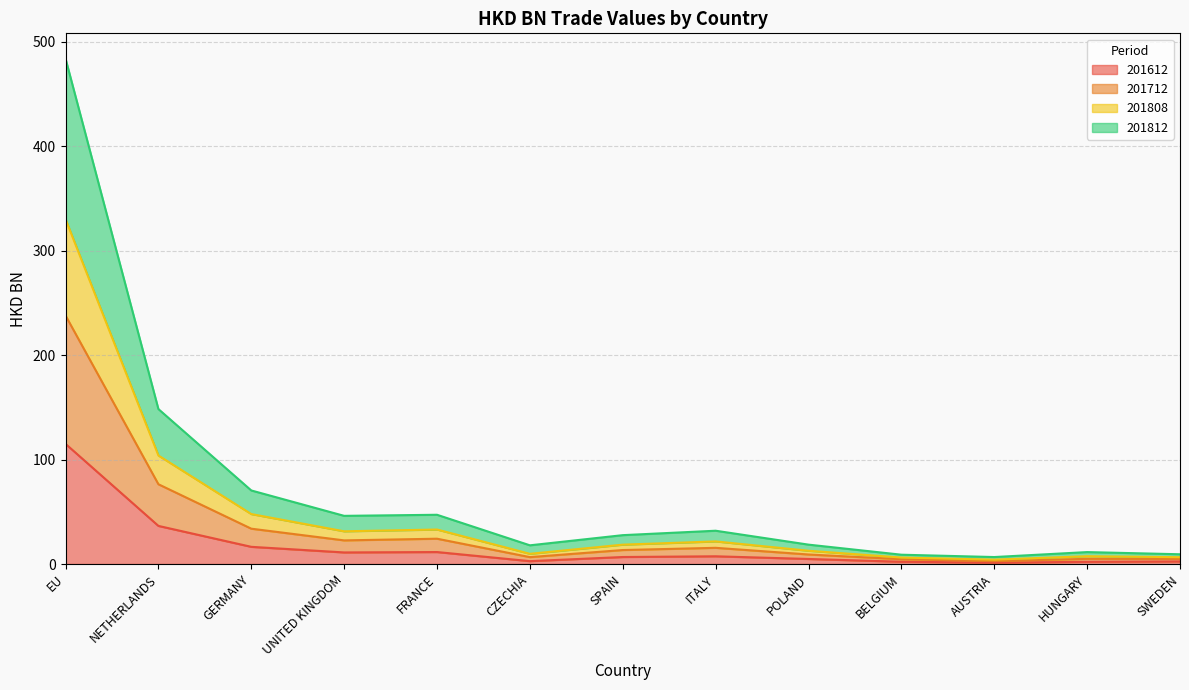

Which category has the highest value in the 201712 series?

EU